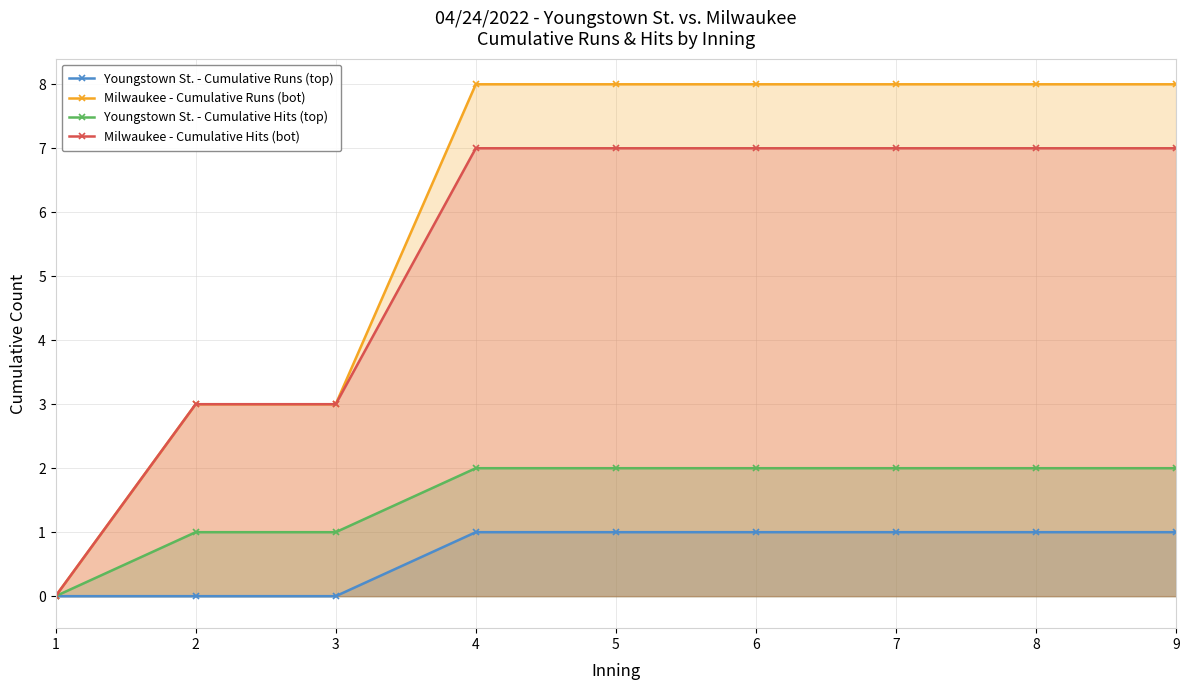

What is the difference between the Youngstown St. - Cumulative Hits (top) values at 2 and 1?

1